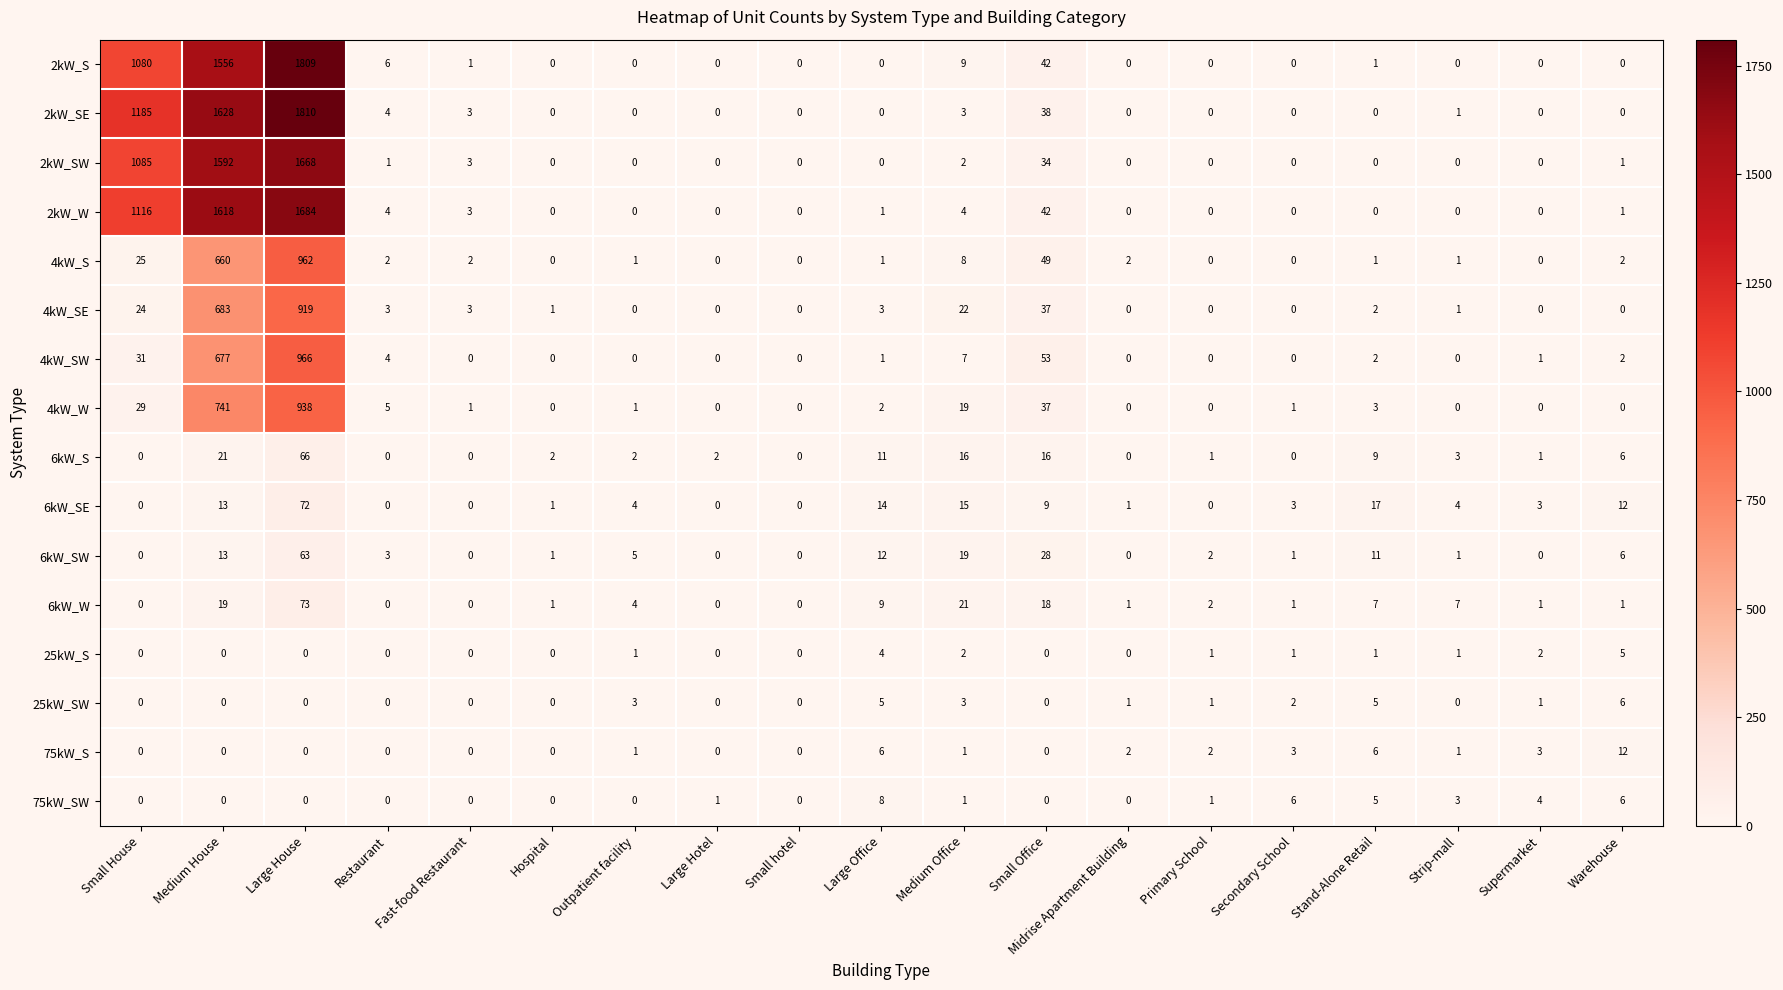

At which label is 2kW_SE closest to 905?

Small House